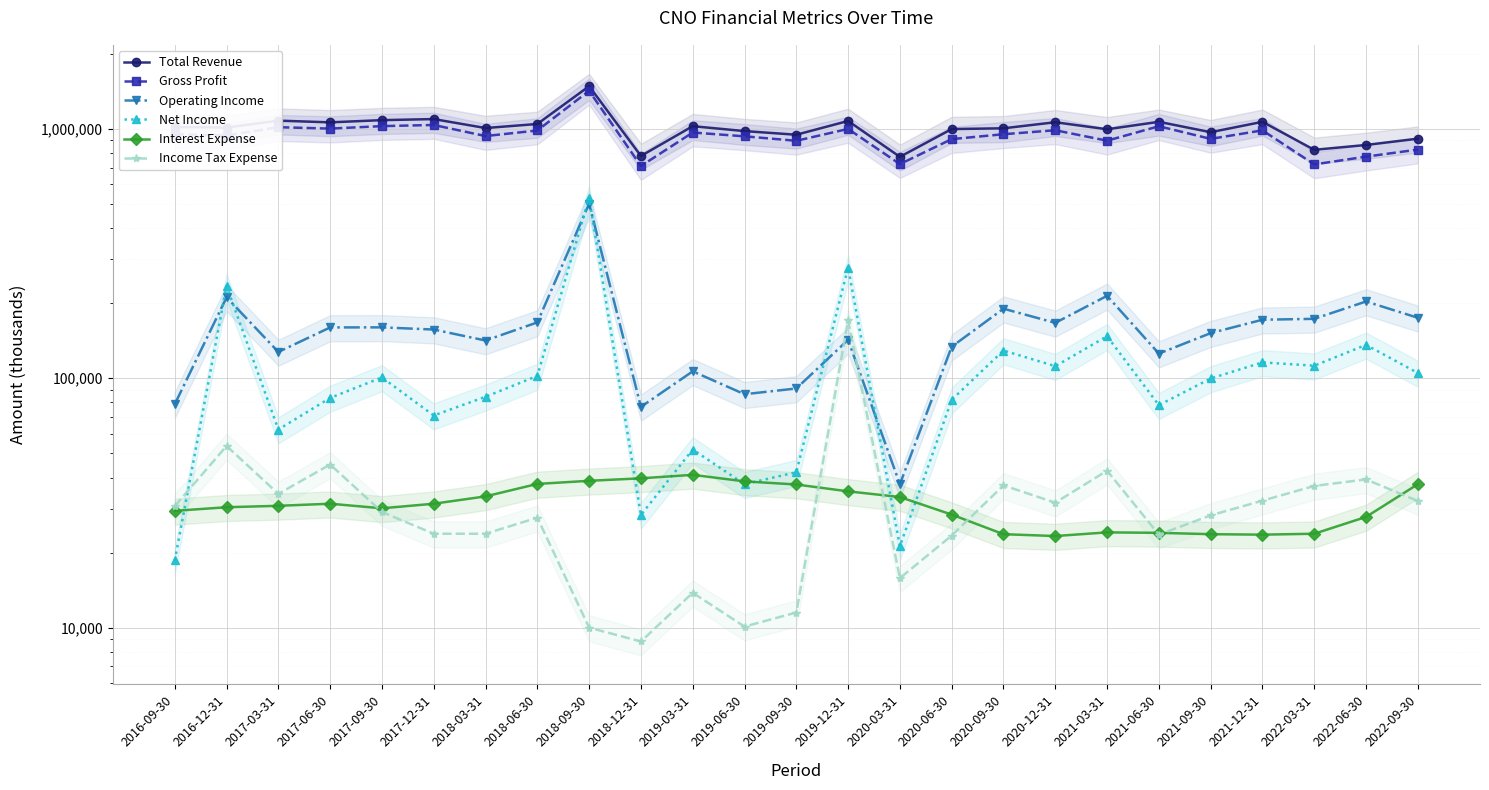

True or false: Net Income has more than 2 interior local peaks.

True